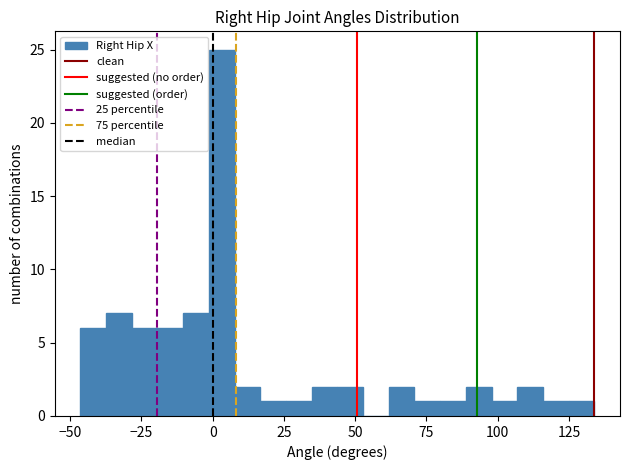

Read against the x-axis, roughly where is the centre of the tallest bar?

5